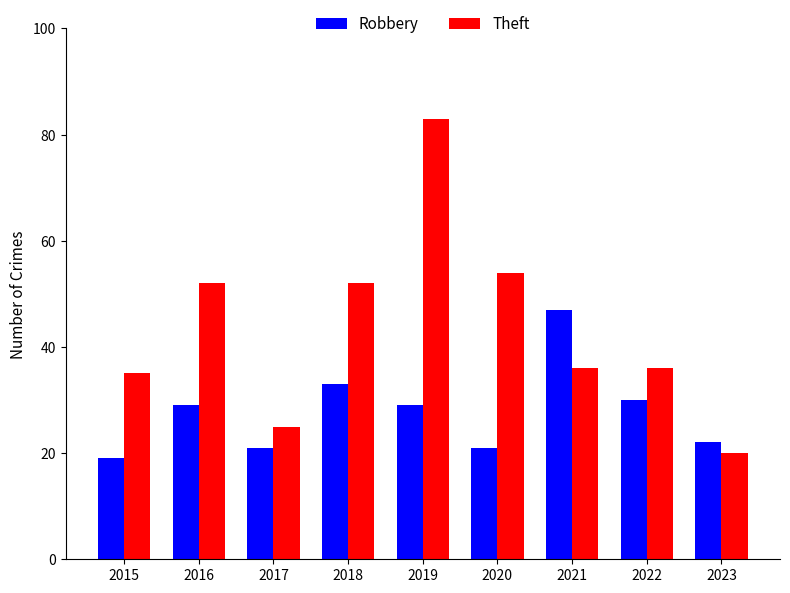

What is the difference between the maximum and minimum values in the Theft series?

63